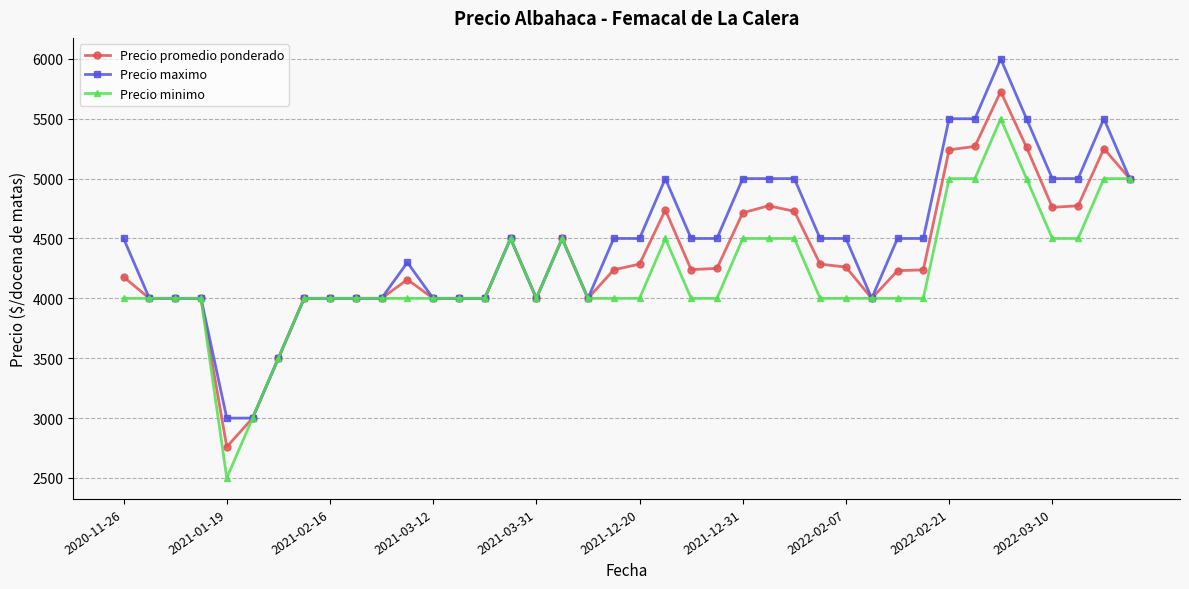

At how many categories does at least one series exceed 3233?

38